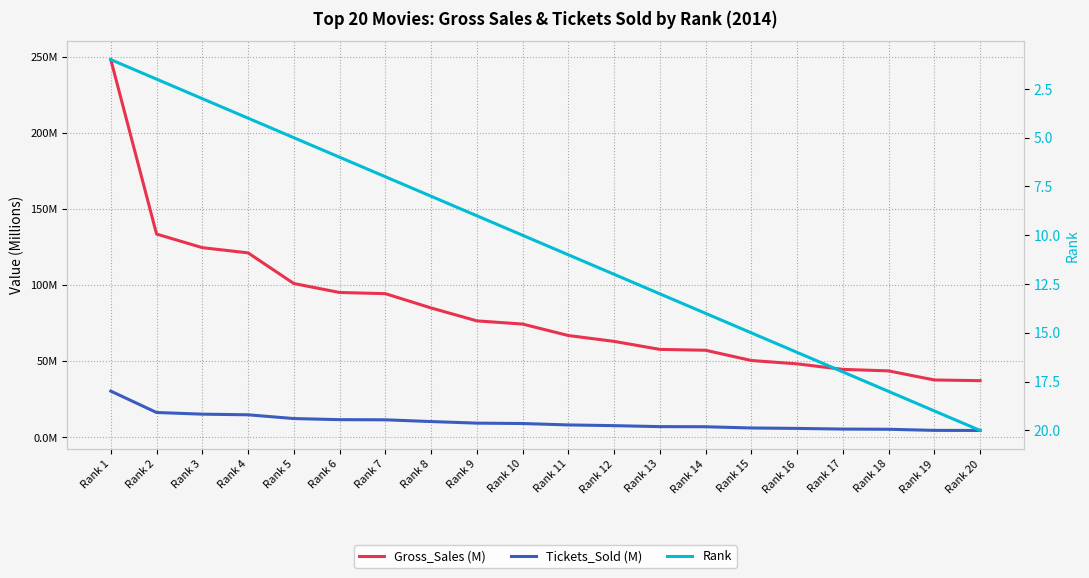

What is the value of the Gross_Sales (M) point at the 11th from the left?

67.0